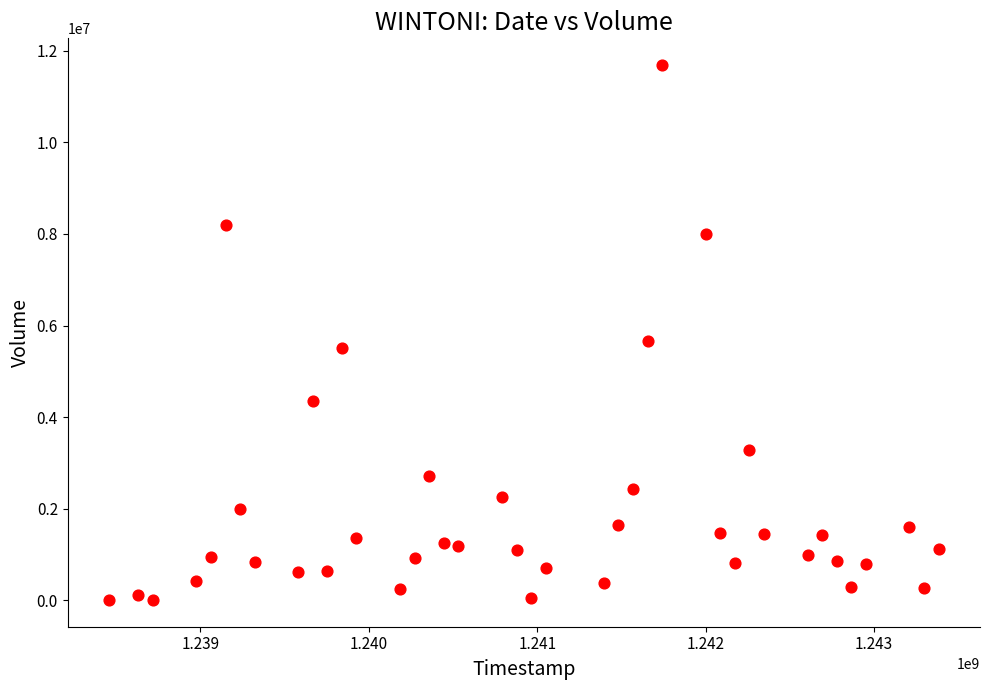

What is the range of X values (max minus min)?

4924800